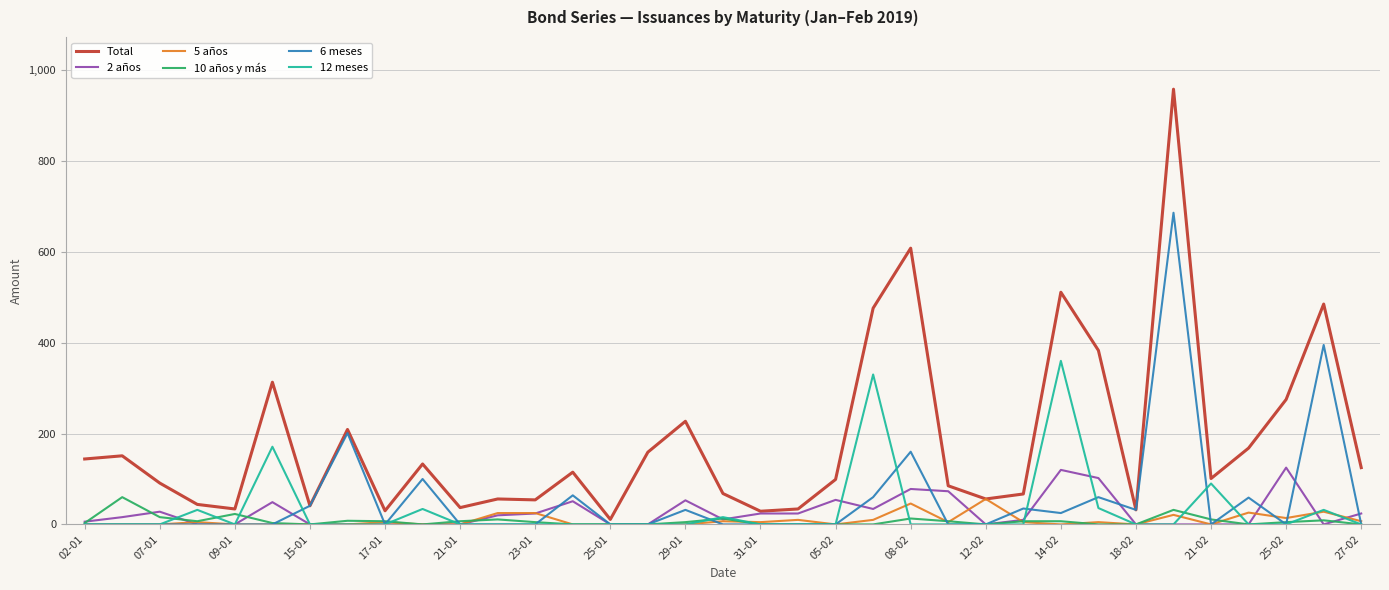

At how many categories does at least one series exceed 729?

1